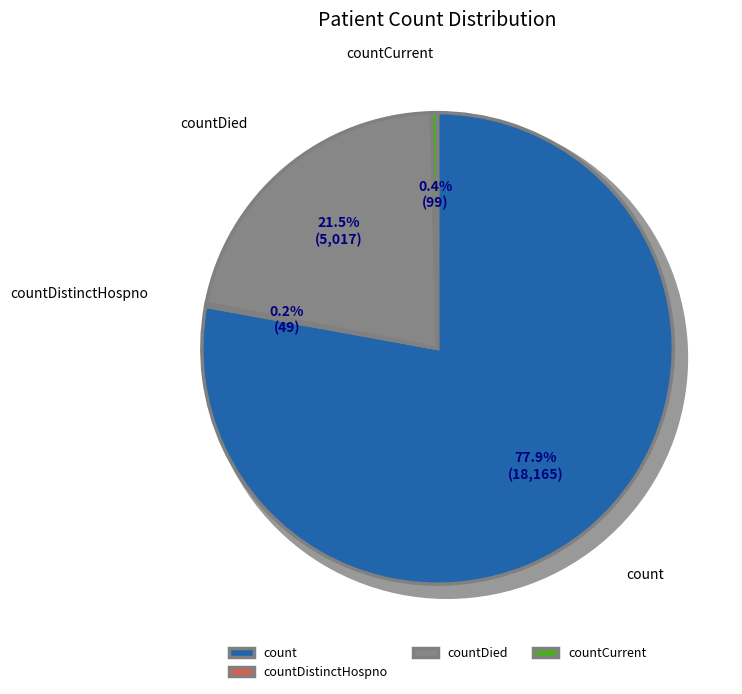

Which has a higher value, countDied or count?

count